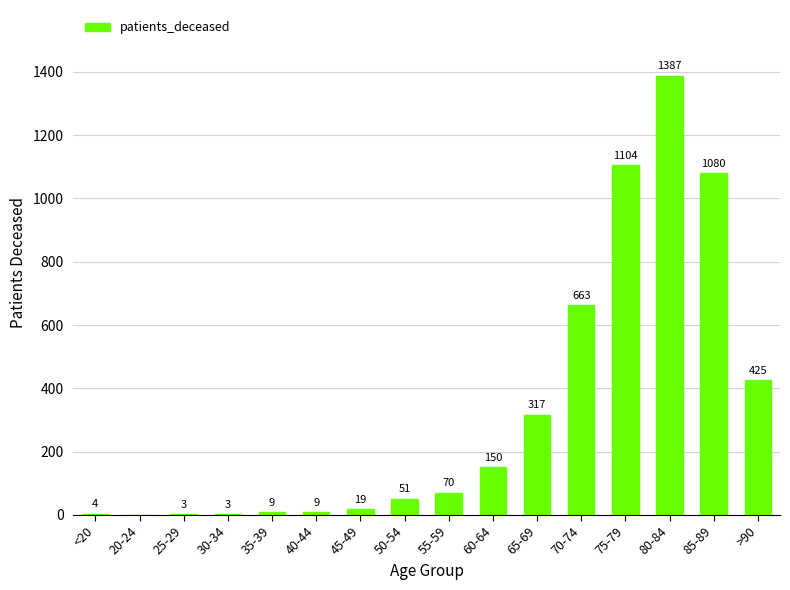

The chart shows a value of 262 at 70-74. True or false?

False